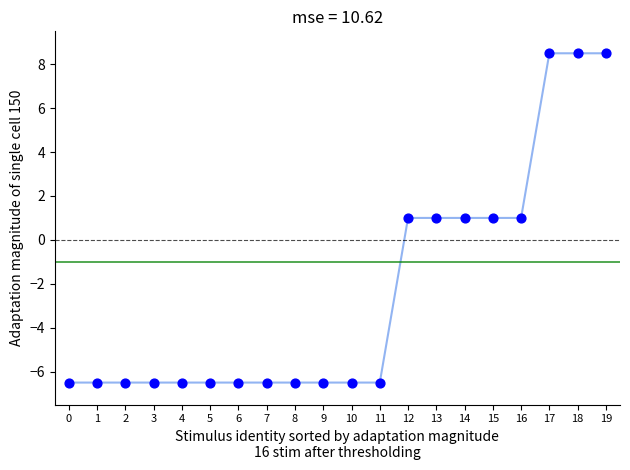

Which has a higher value, 4 or 12?

12